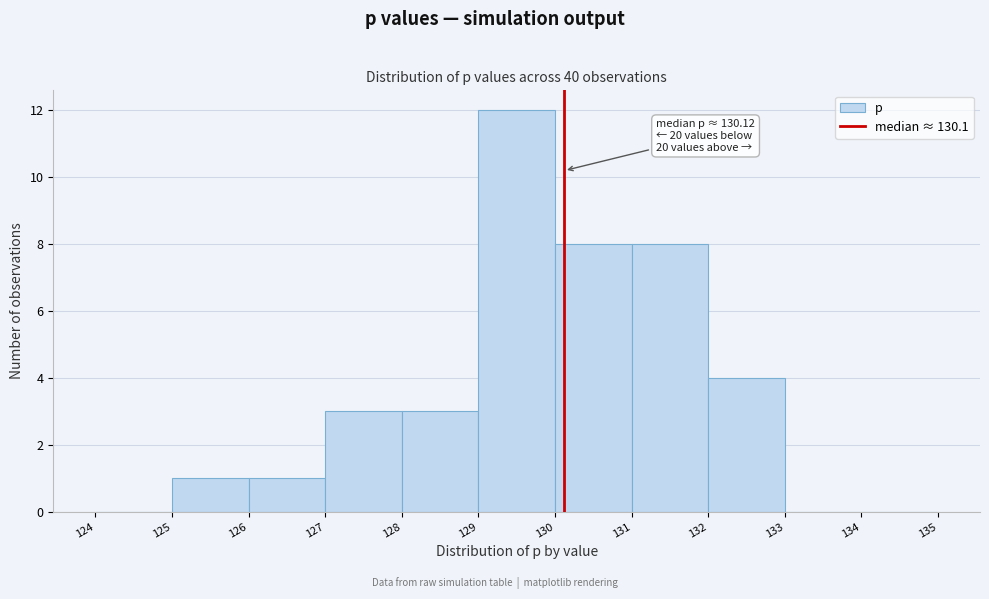

Which range on the x-axis has the tallest bar?

129 to 130